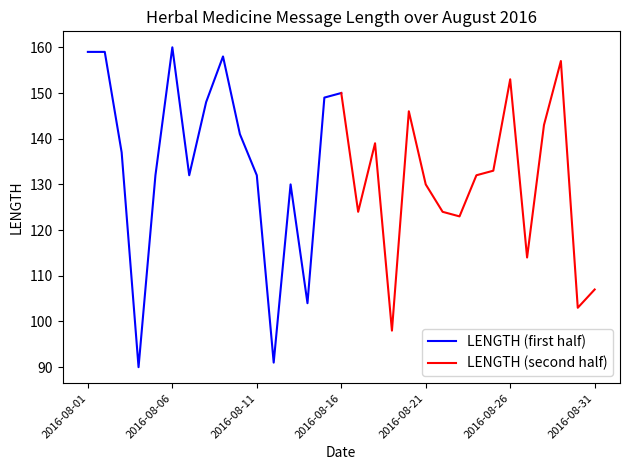

What is the lowest value of the LENGTH (first half) series?

90